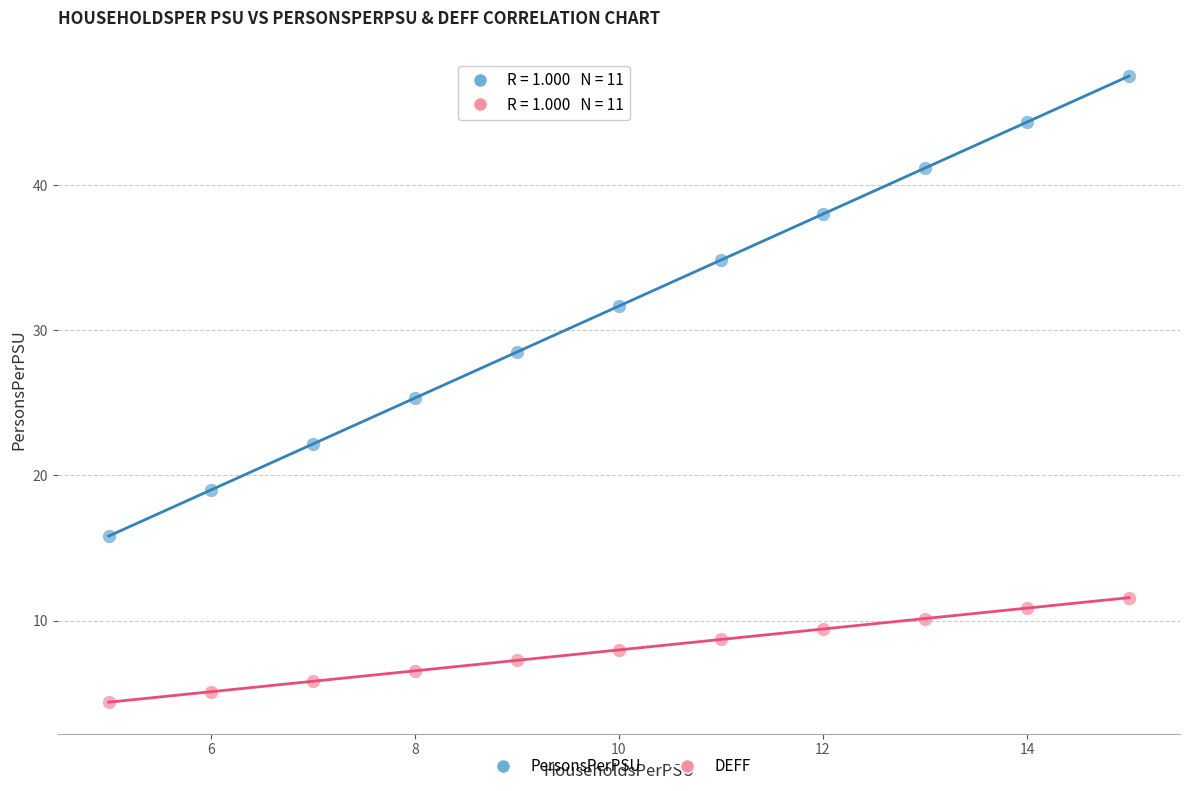

Which series has the widest spread of Y values?

PersonsPerPSU